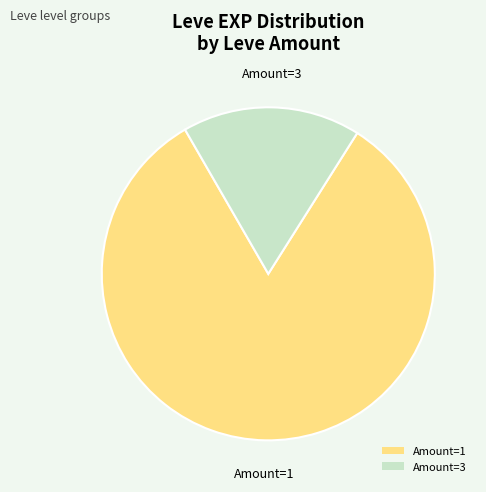

True or false: Amount=1 accounts for 73% of the total.

False